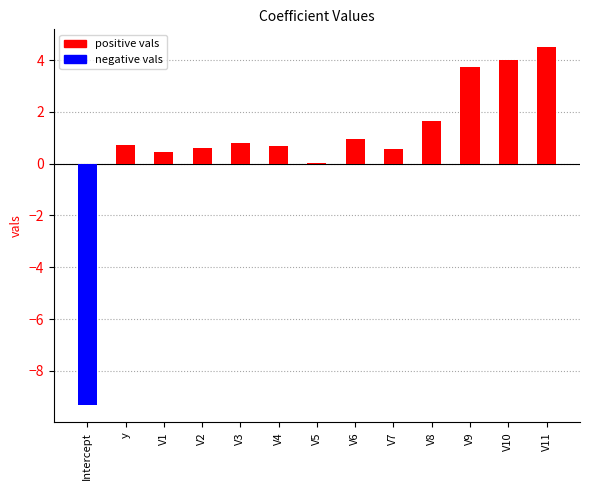

The chart shows a value of 4.0 at V10. True or false?

True